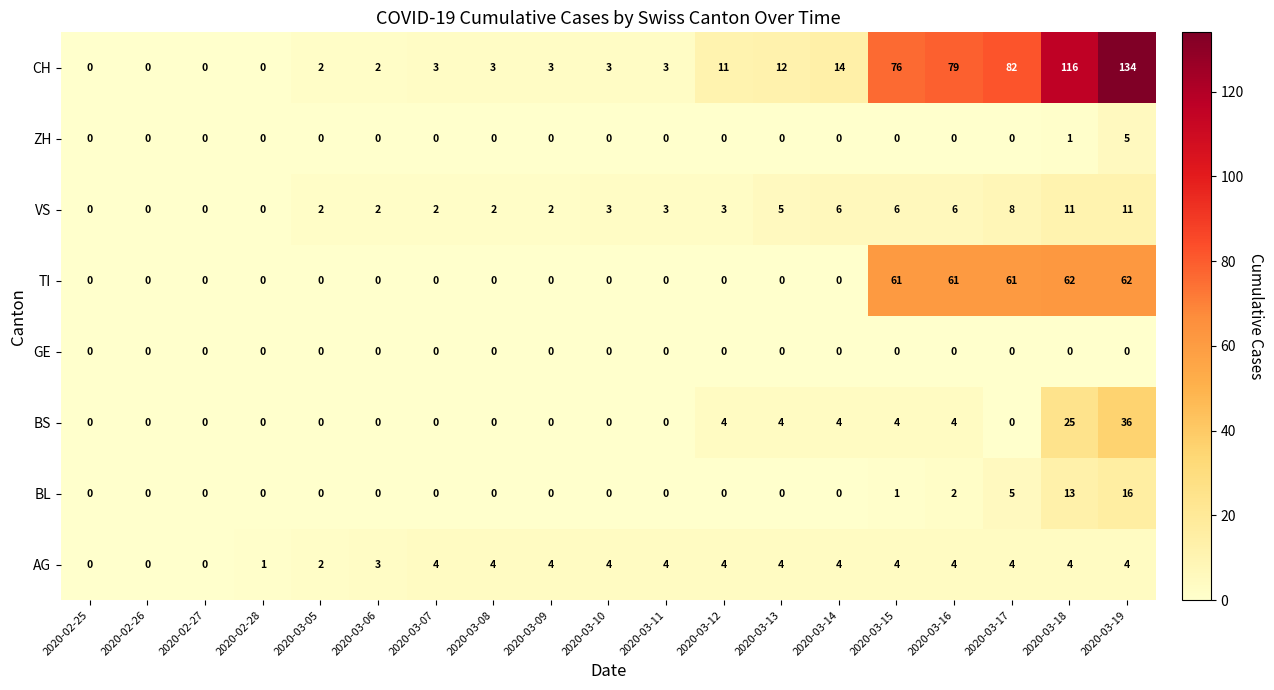

What is the difference between the TI values at 2020-03-11 and 2020-03-17?

61